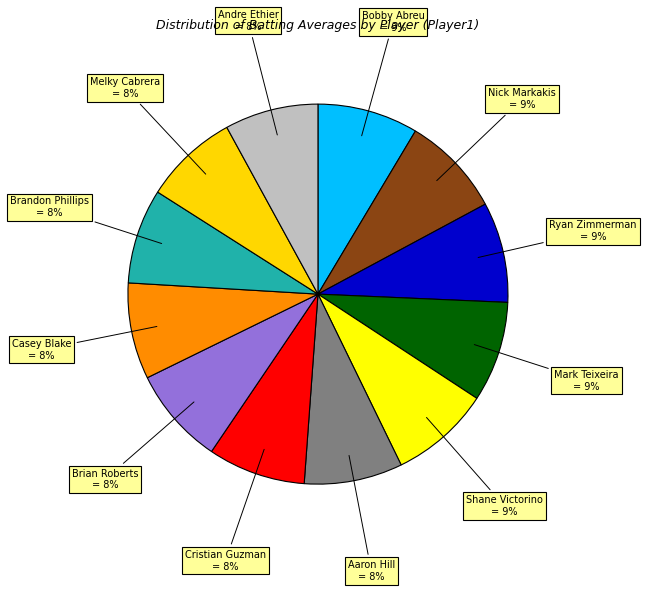

How many slices are in this pie chart?

12